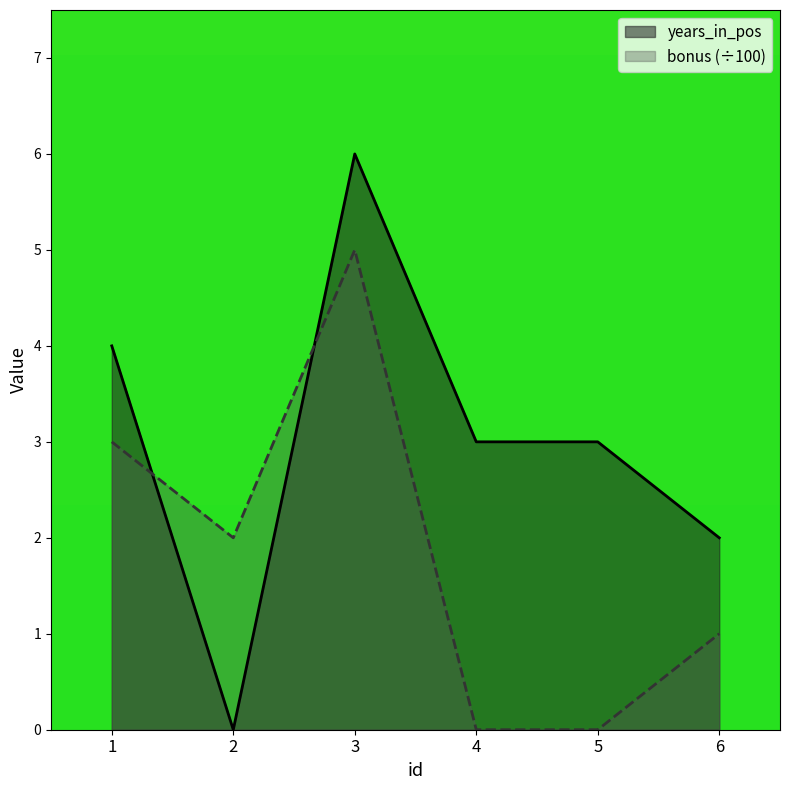

True or false: years_in_pos has more than 2 points higher than both neighbors.

False